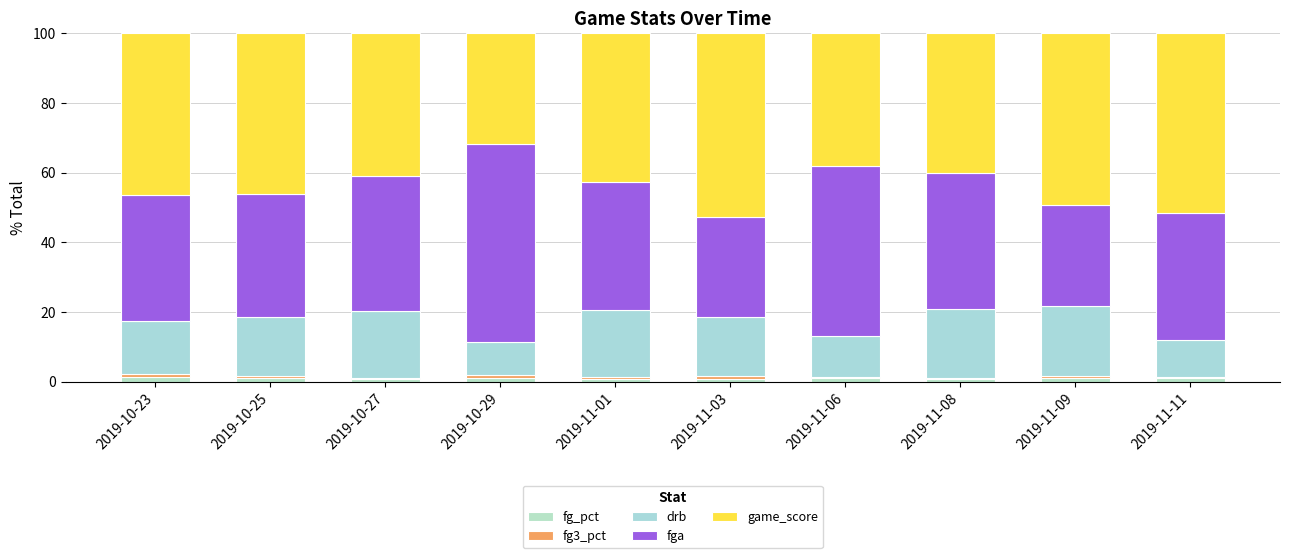

Are the bars grouped side by side (vs. stacked)?

No